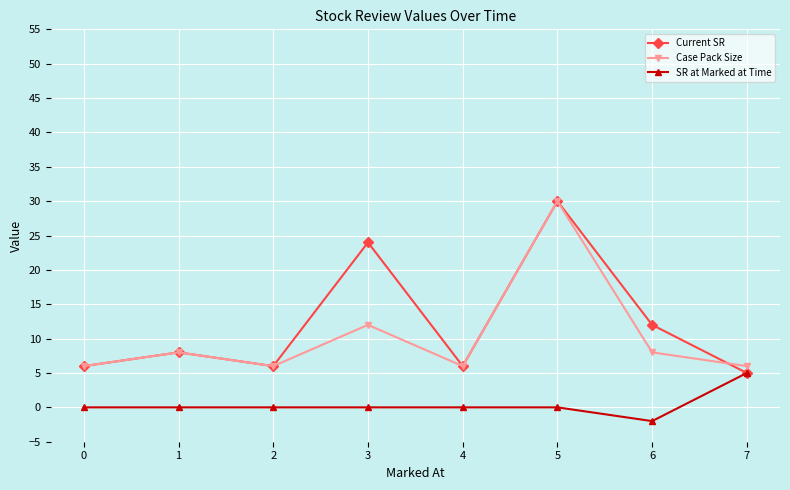

At which category does Current SR reach its first local peak?

1